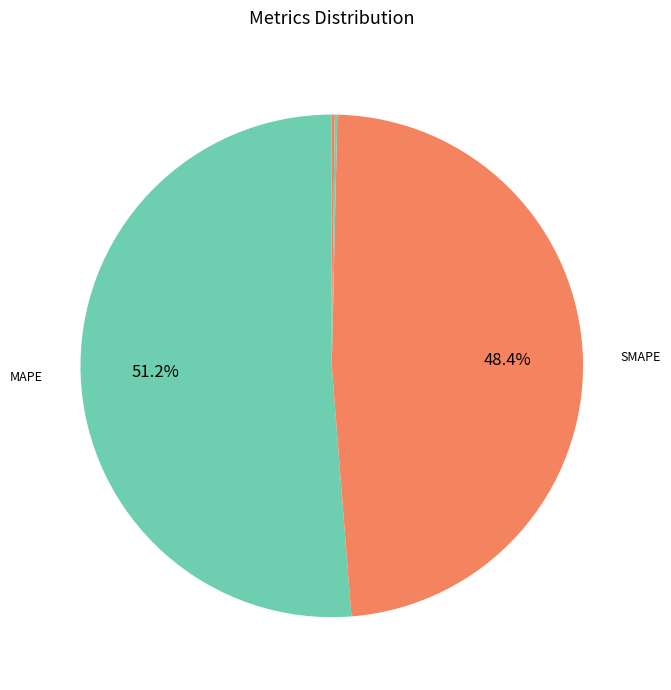

Count the number of slices in the pie.

5